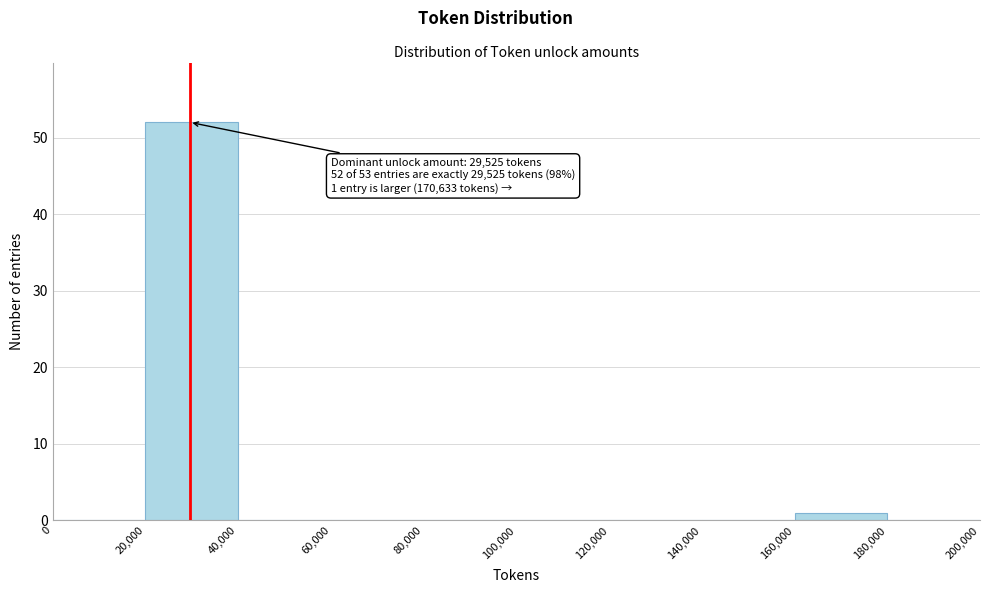

Over which range of the x-axis is the bar tallest?

20,000 to 40,000